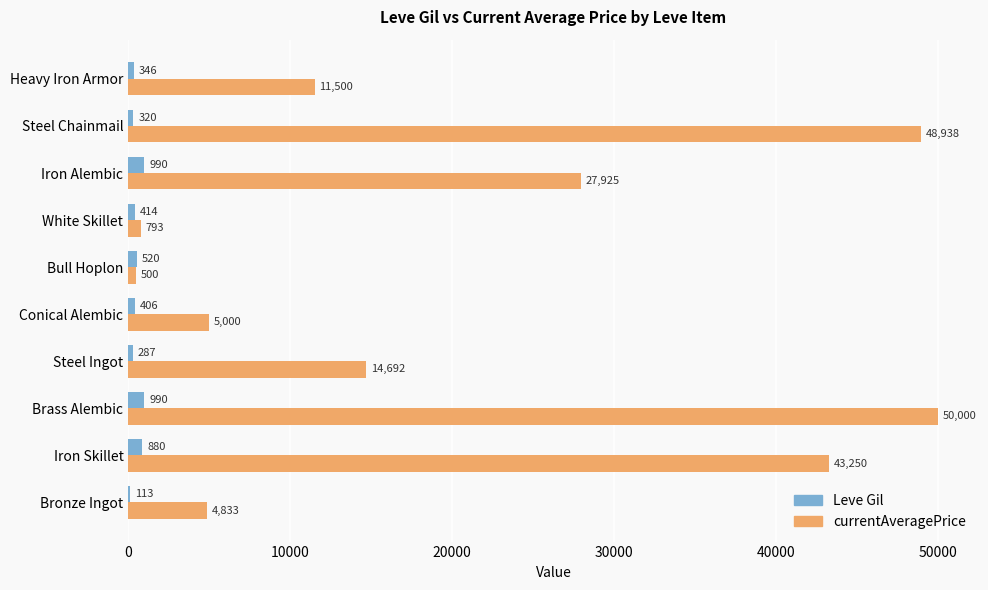

Where is Leve Gil nearest to the value 551?

Bull Hoplon